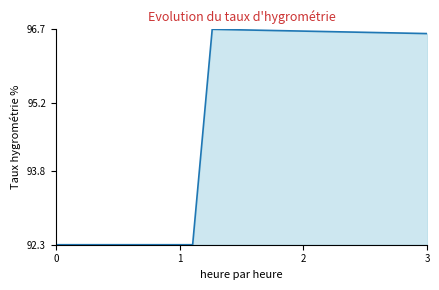

What is the difference between the maximum and minimum values?

4.4